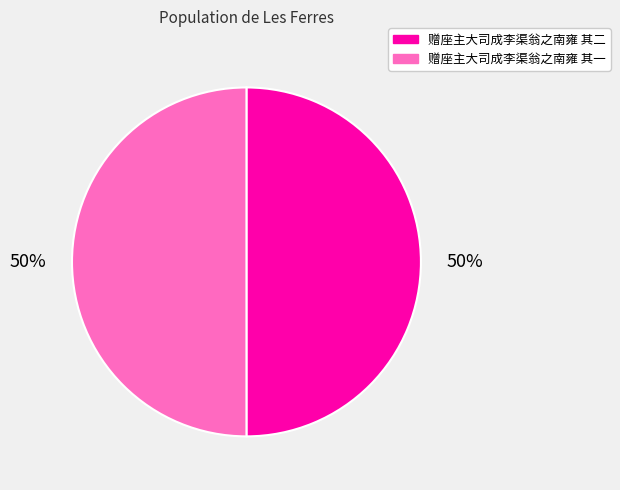

Do 赠座主大司成李渠翁之南雍 其一 and 赠座主大司成李渠翁之南雍 其二 together represent more than half of the pie?

Yes